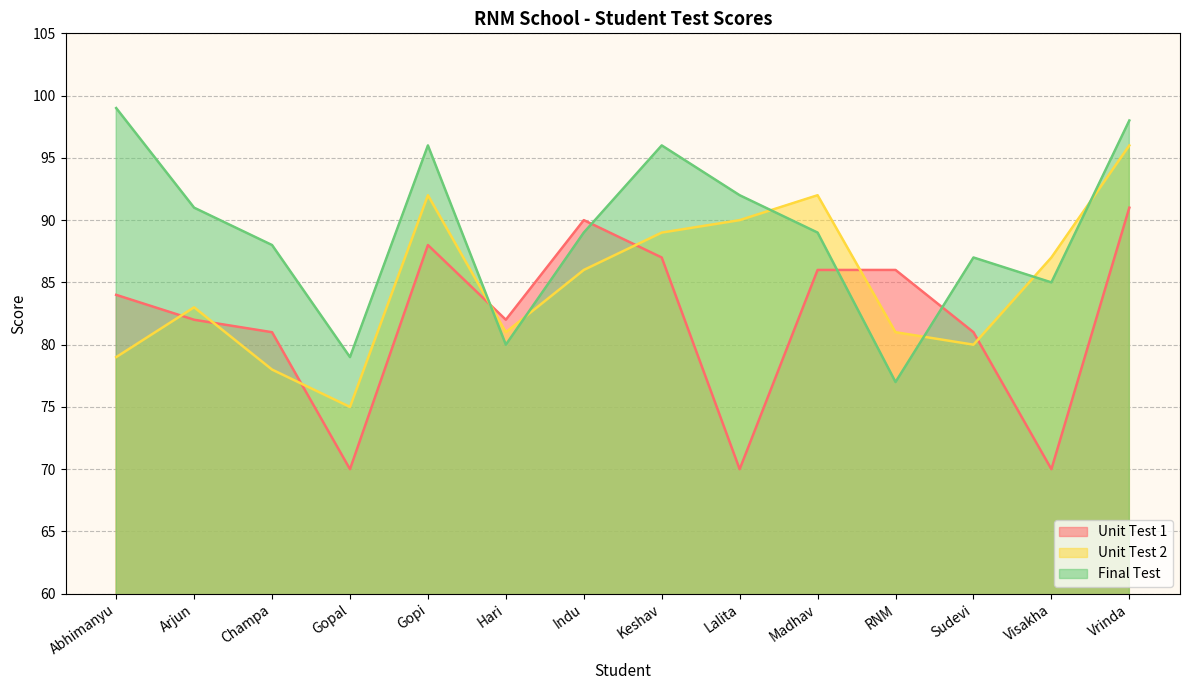

At how many categories does at least one series exceed 87?

9